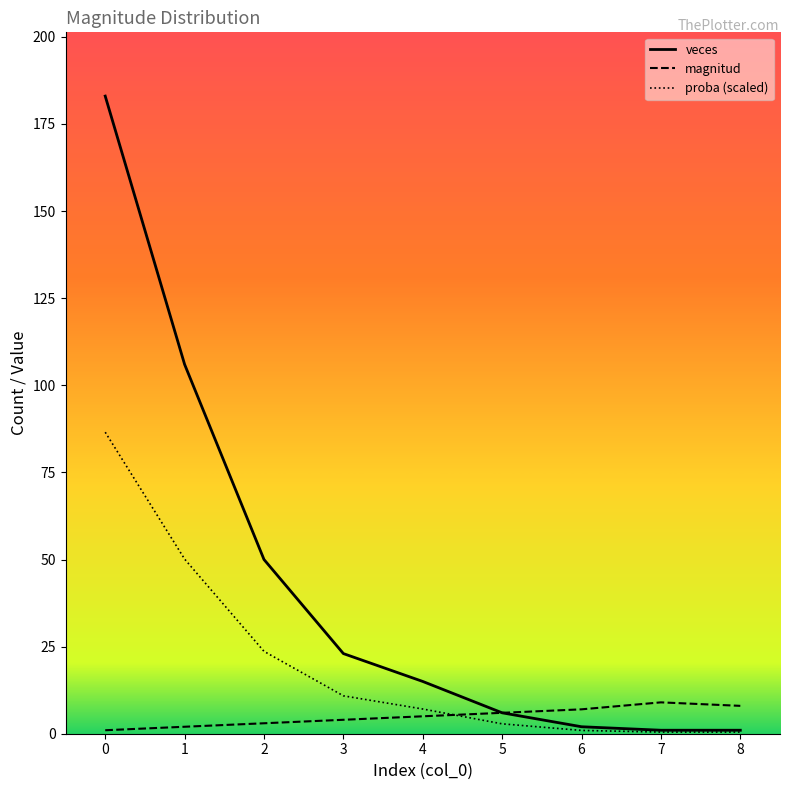

Which series has the largest total across all categories?

veces line